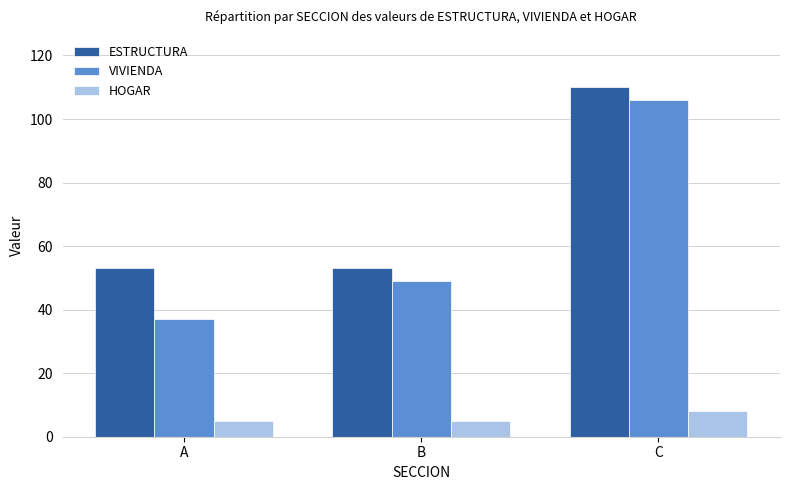

List the series in order of their peak value, highest first.

ESTRUCTURA, VIVIENDA, HOGAR